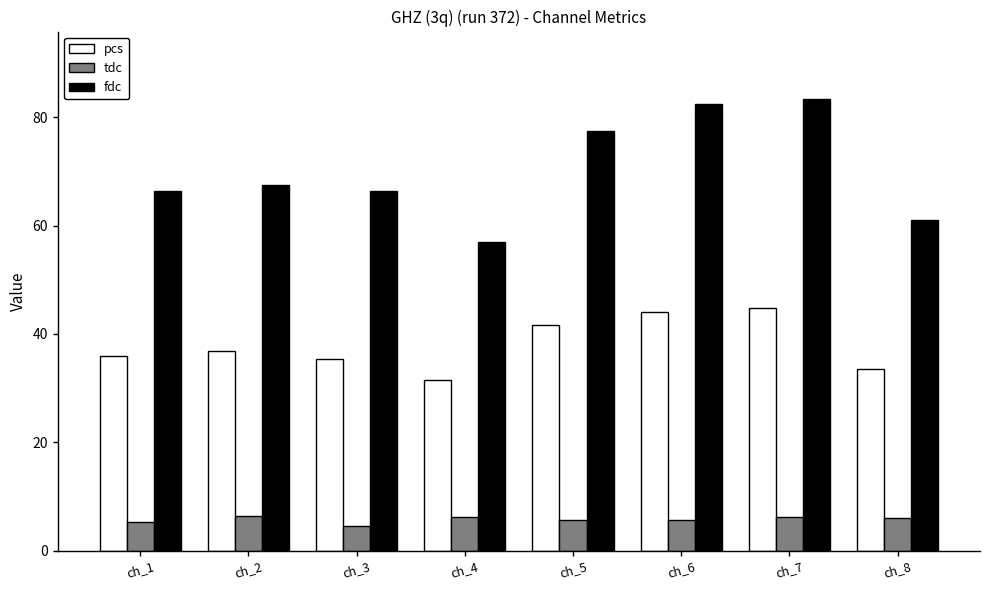

How many bars are there in each group?

3